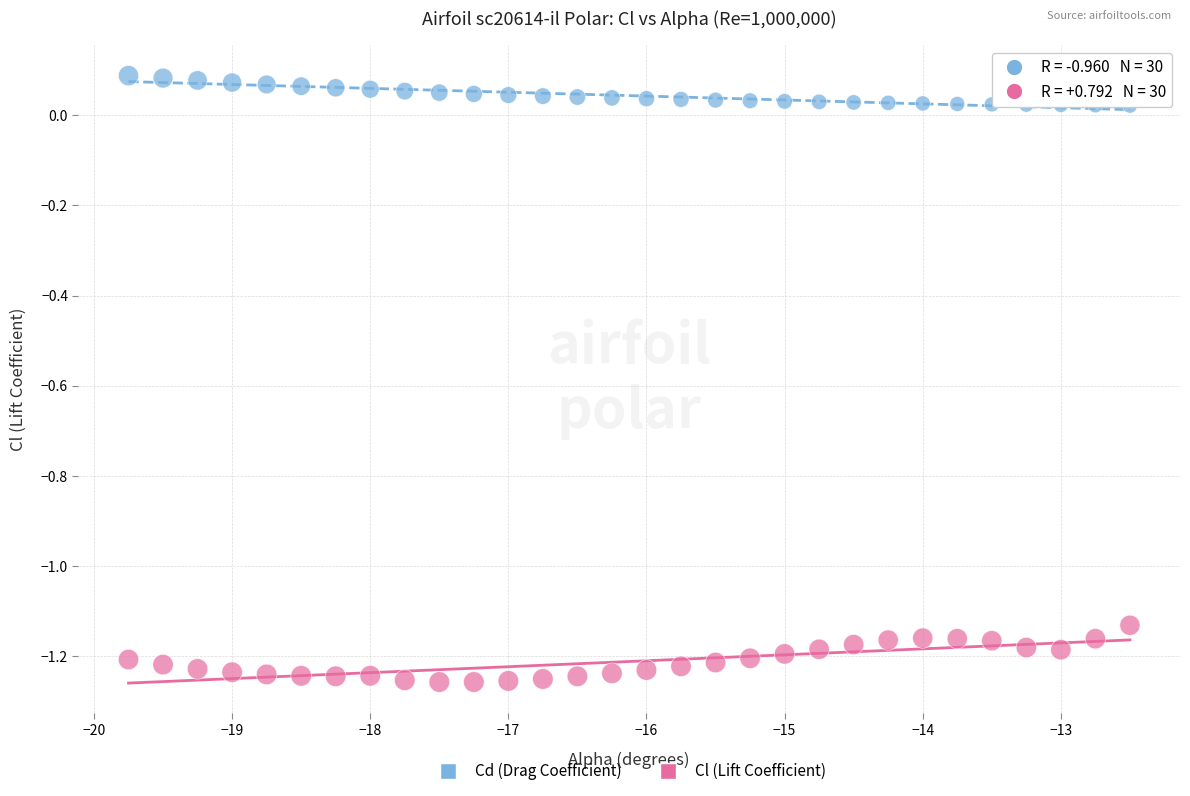

Across all data points, what is the range of X values (max minus min)?

7.2